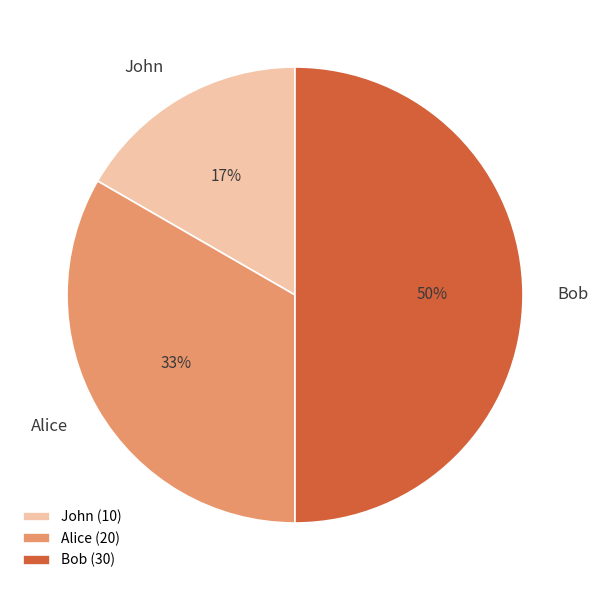

Does Alice account for over 50% of the chart?

No